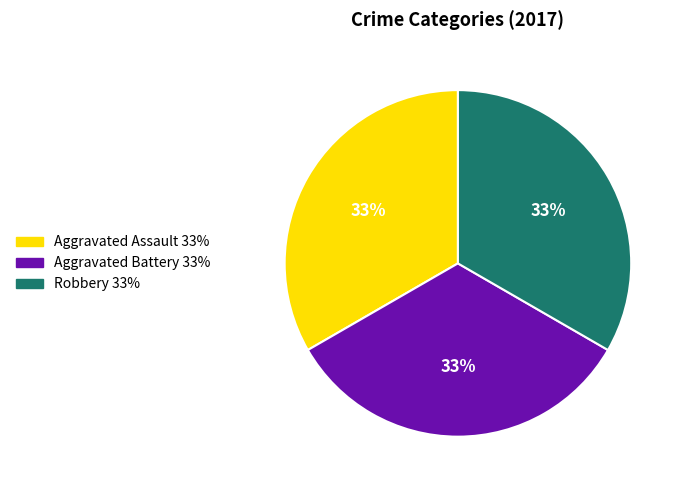

Does any single category account for the majority?

No